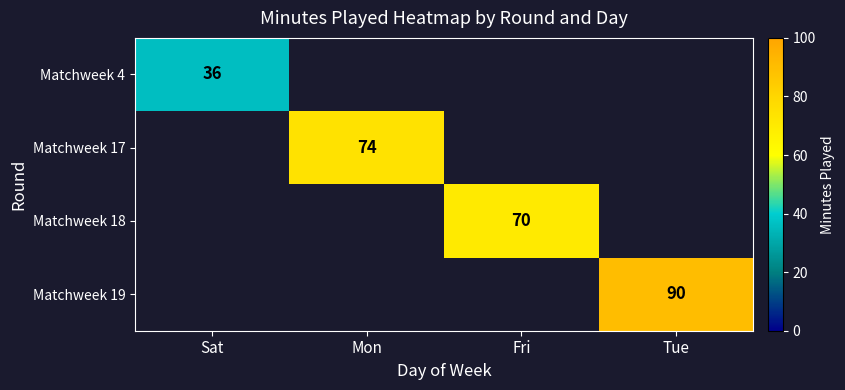

True or false: Matchweek 19 has a value of 90 at Tue.

True